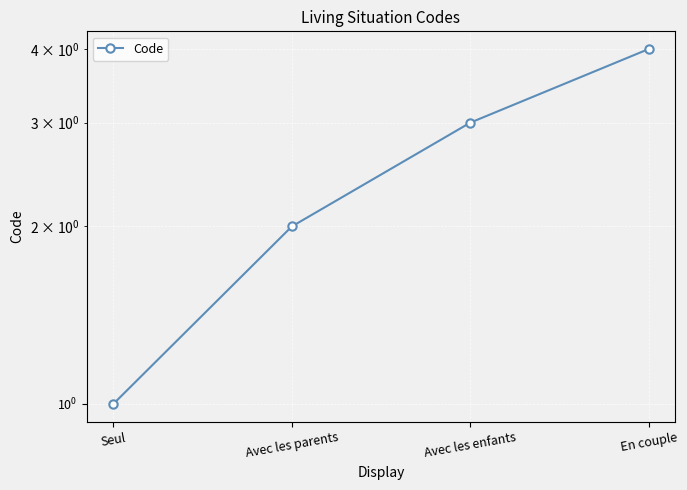

True or false: the data shows 2 at En couple.

False